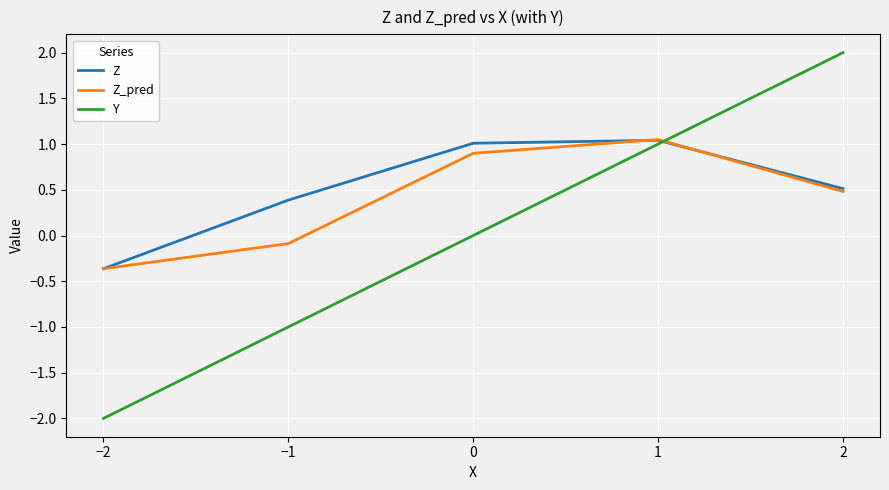

What is the difference between the Y values at 2 and 0?

2.0